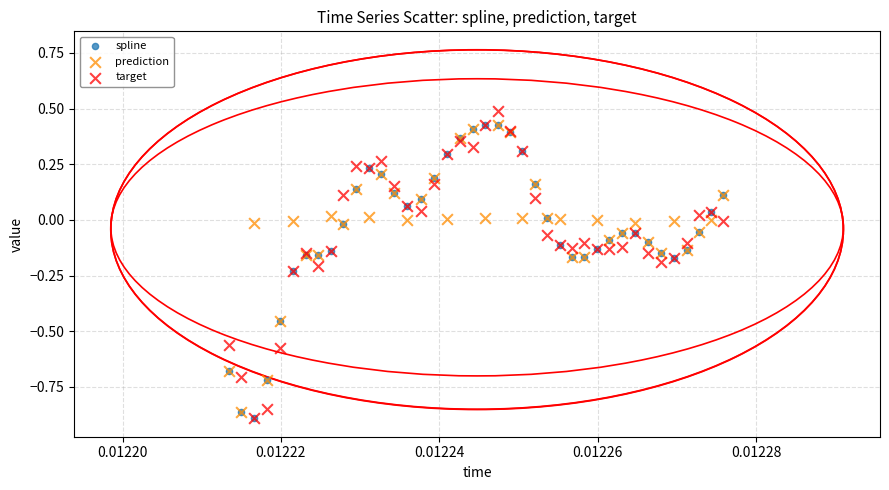

What are all the series names shown in the legend?

spline, prediction, target